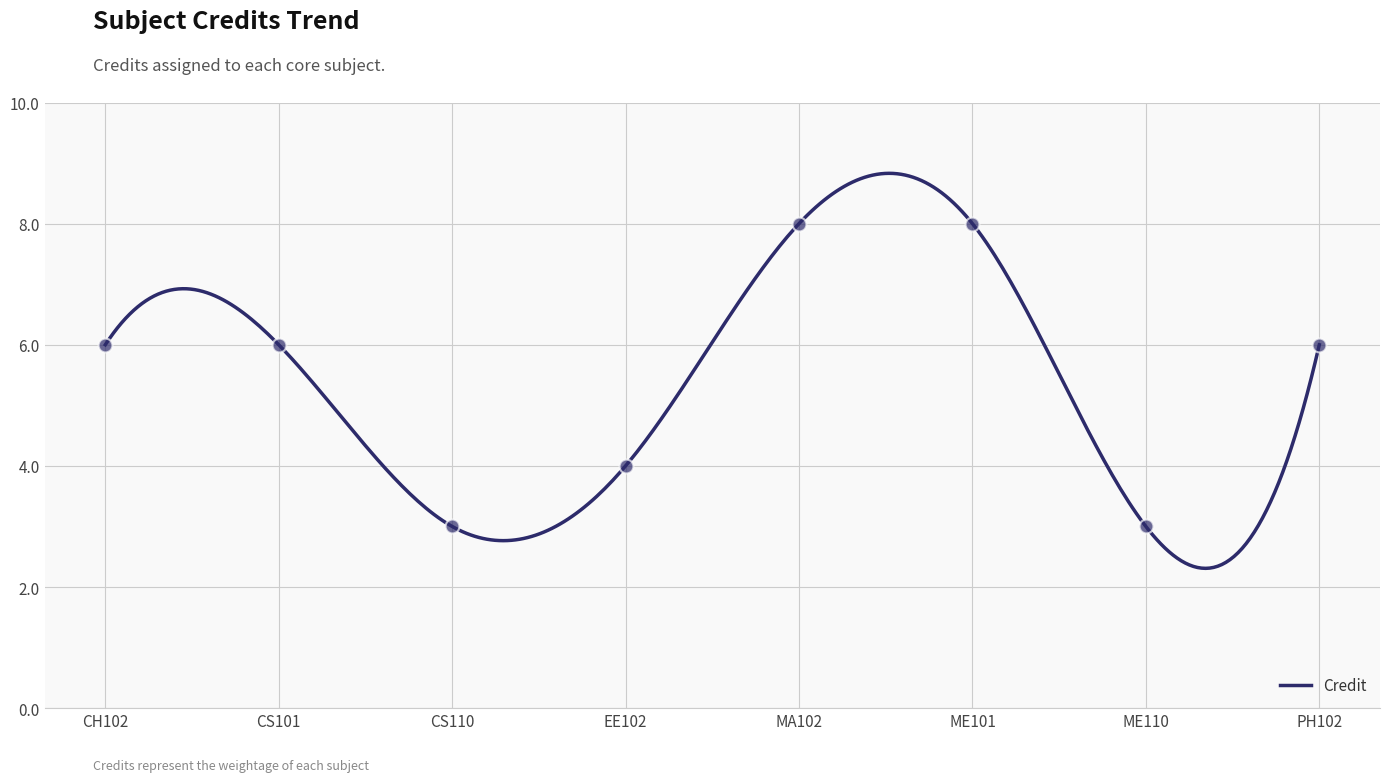

Between ME110 and ME101, which is larger?

ME101